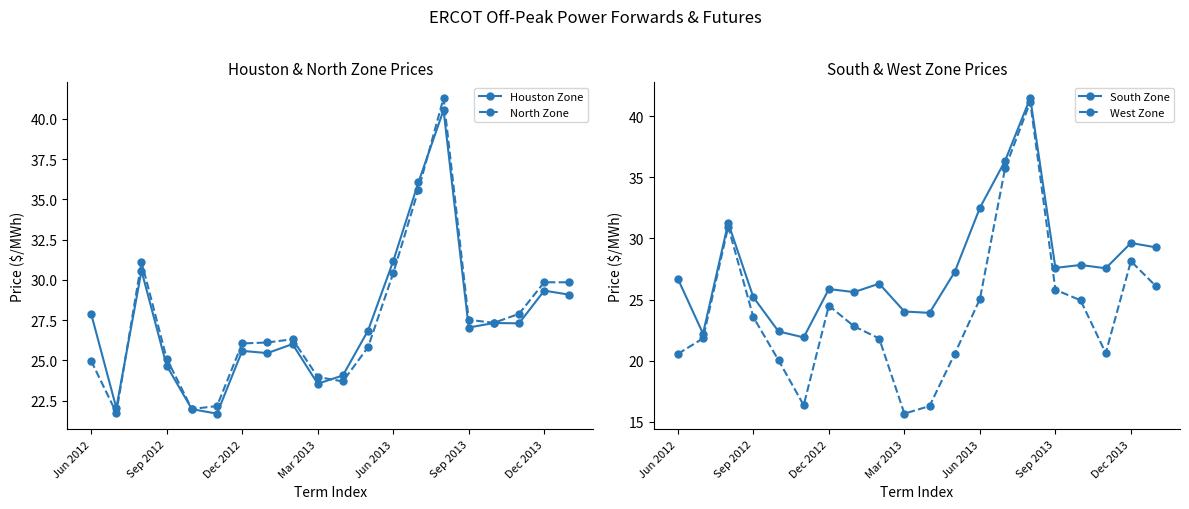

True or false: Houston Zone has more than 2 points higher than both neighbors.

True